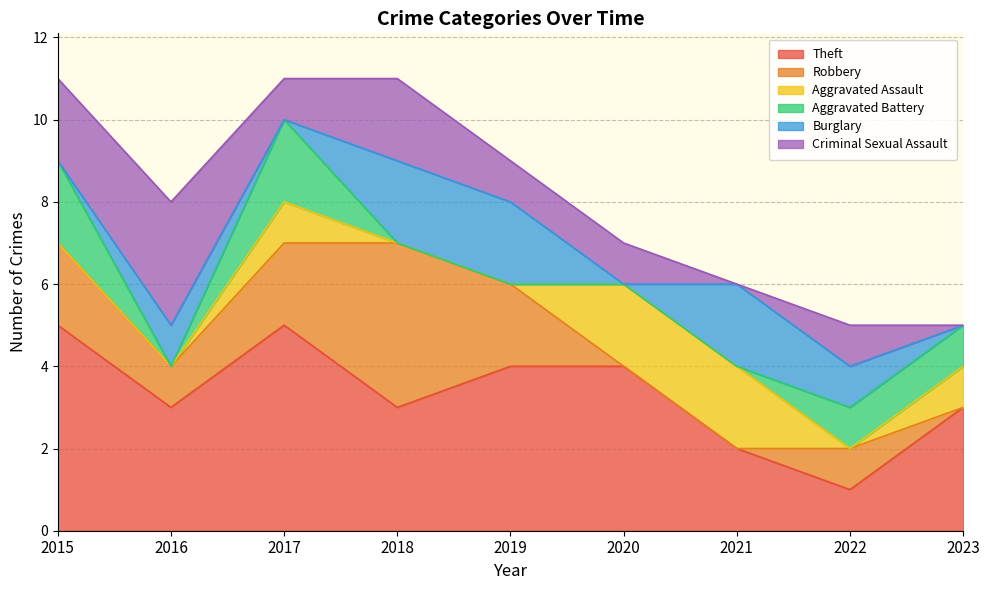

What are all the series names shown in the legend?

Theft, Robbery, Aggravated Assault, Aggravated Battery, Burglary, Criminal Sexual Assault